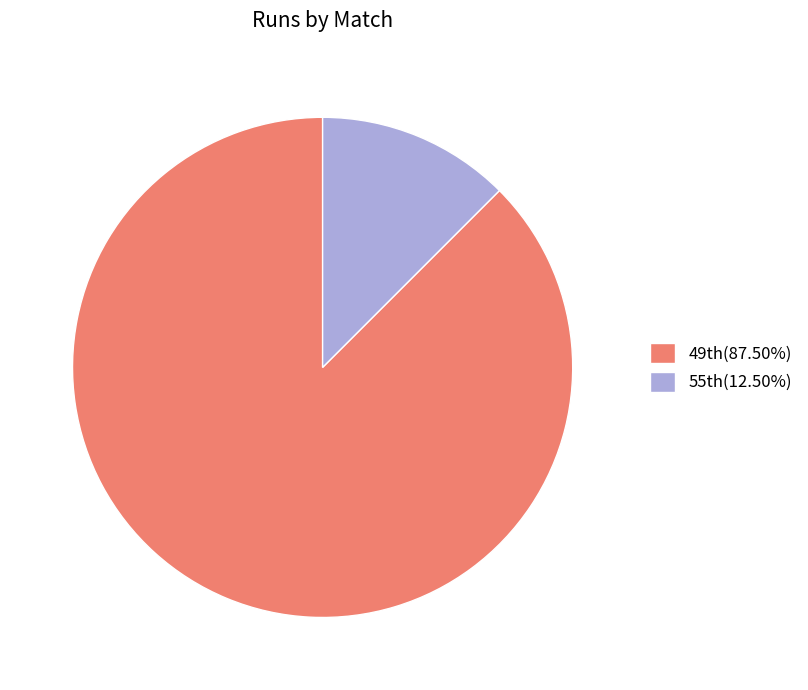

Count the number of slices in the pie.

2